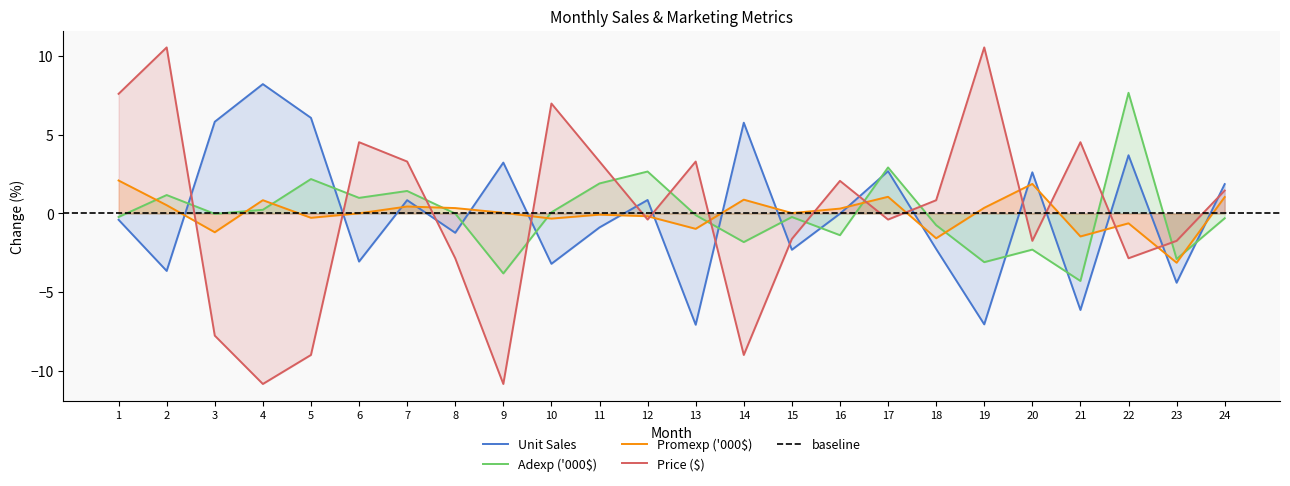

What is the total value across all series at 11?

4.2